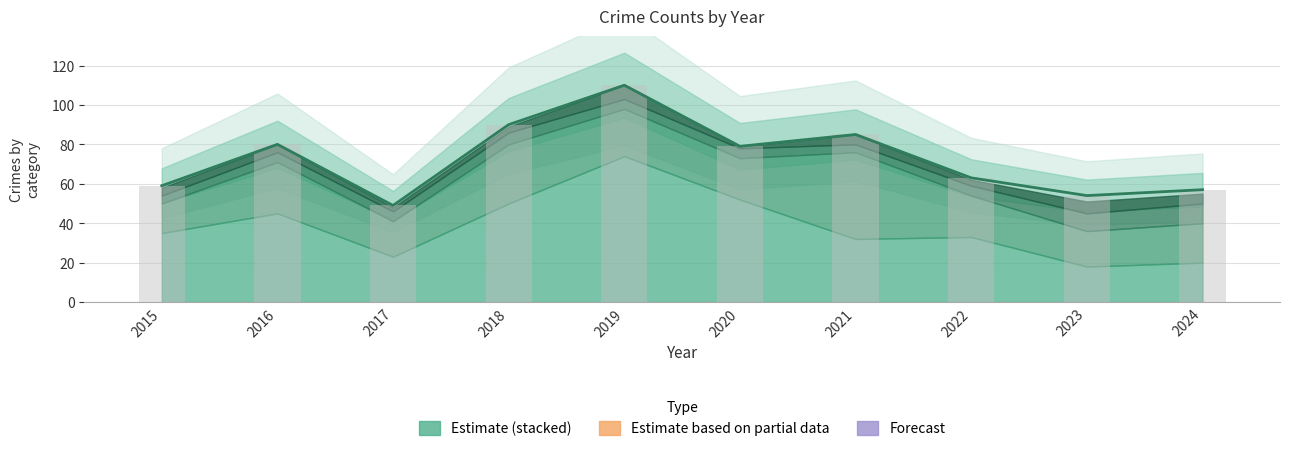

What is the difference between the maximum and second lowest values?

56